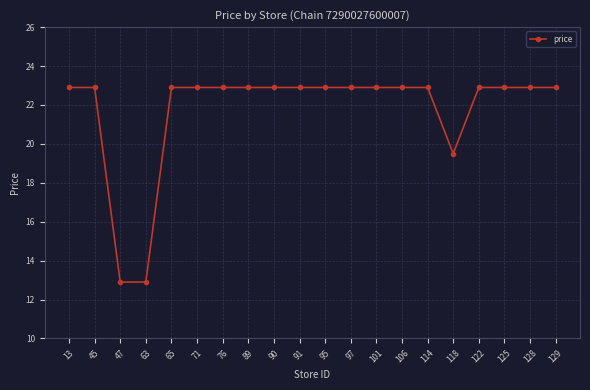

Is this an area chart (filled region under the line)?

No